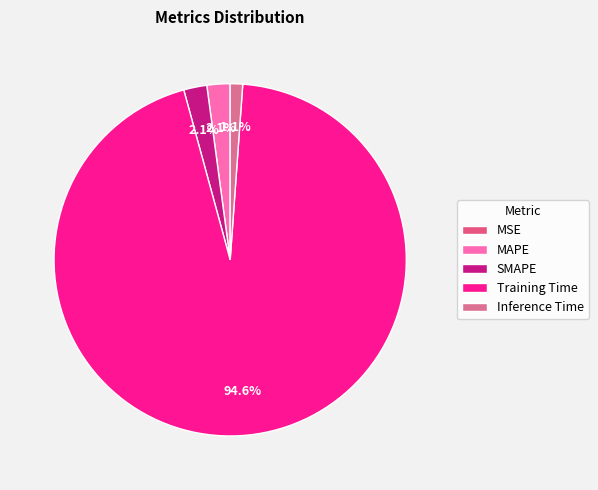

Count the number of slices in the pie.

5